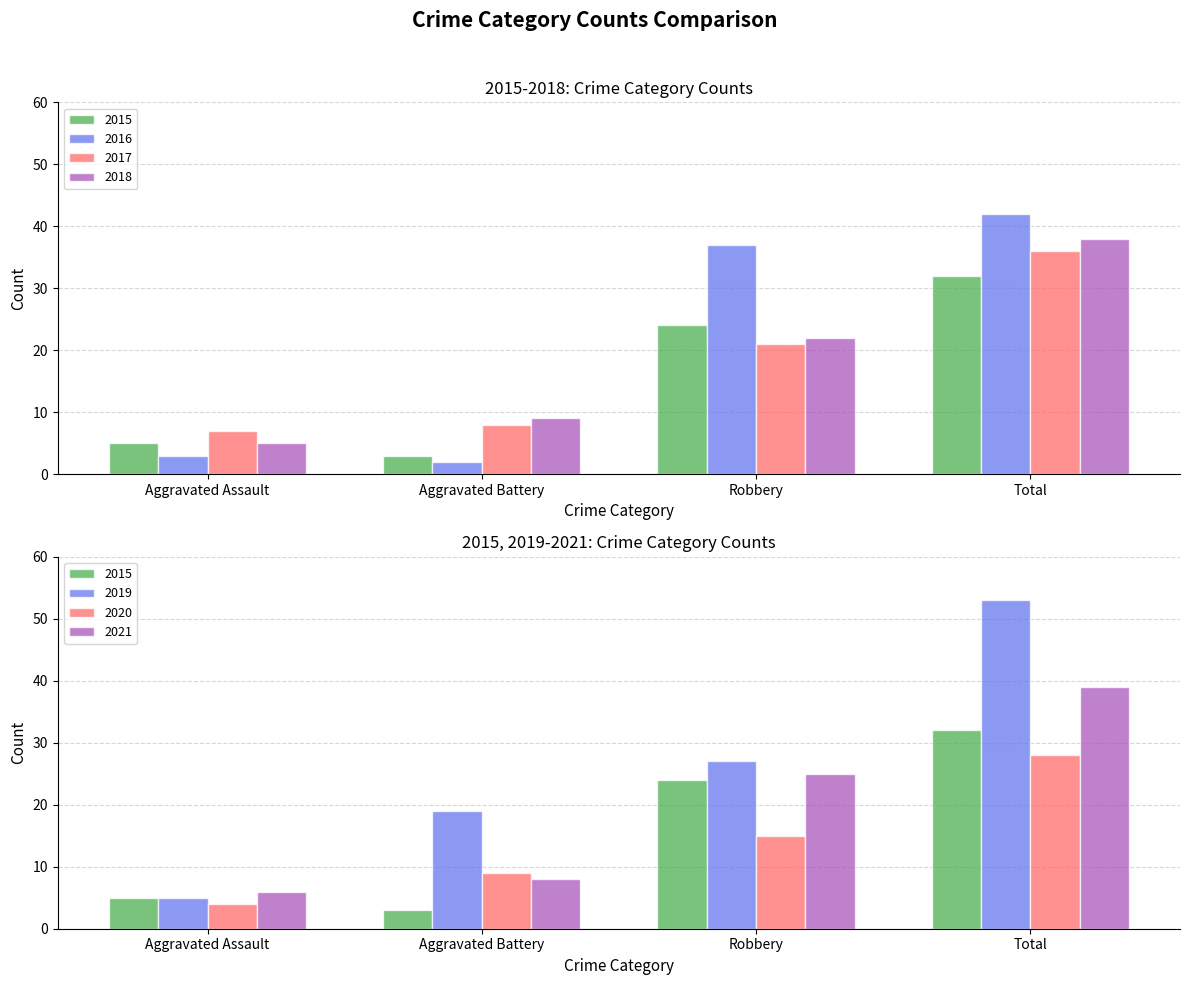

Is it true that 2017 equals 2 at Aggravated Assault?

False